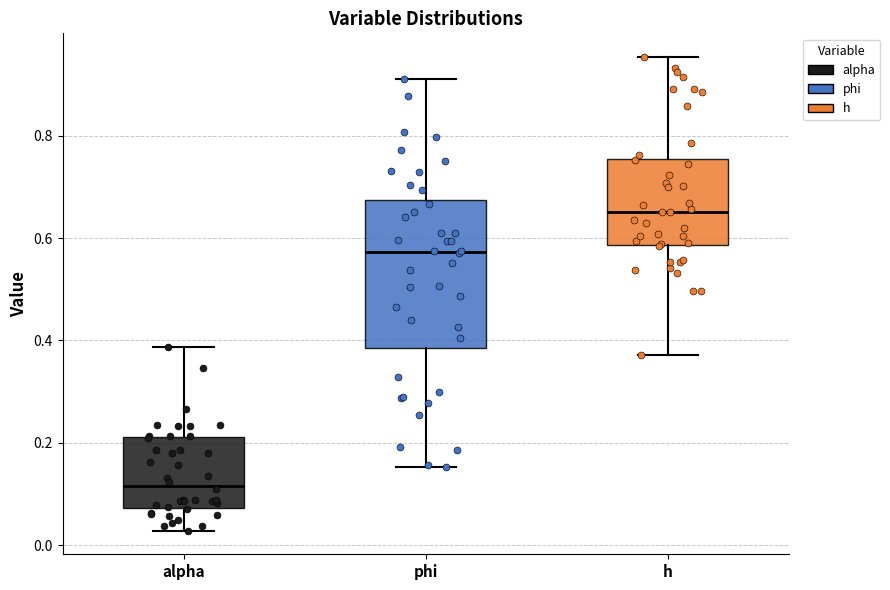

Comparing the boxes themselves (not the whiskers), which one is the tallest?

phi